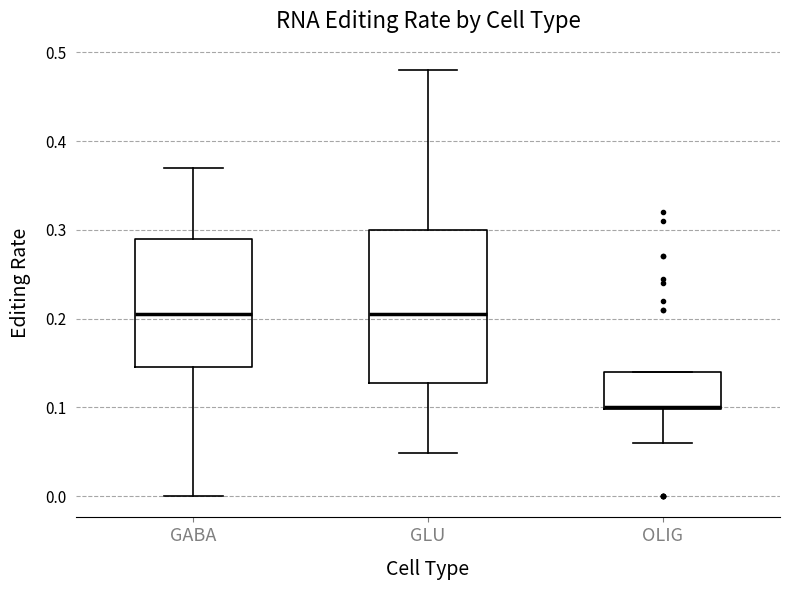

Reading left to right, transcribe this box plot: for each box, give where its median line is, the range the box spans, and where its two whiskers end, as read against the y-axis. The values are not printed on the chart, so give them approximately, as read against the axis.

GABA: median 0.21, box 0.15 to 0.29, whiskers 0.00 to 0.37
GLU: median 0.21, box 0.13 to 0.30, whiskers 0.05 to 0.48
OLIG: median 0.10, box 0.10 to 0.14, whiskers 0.06 to 0.14